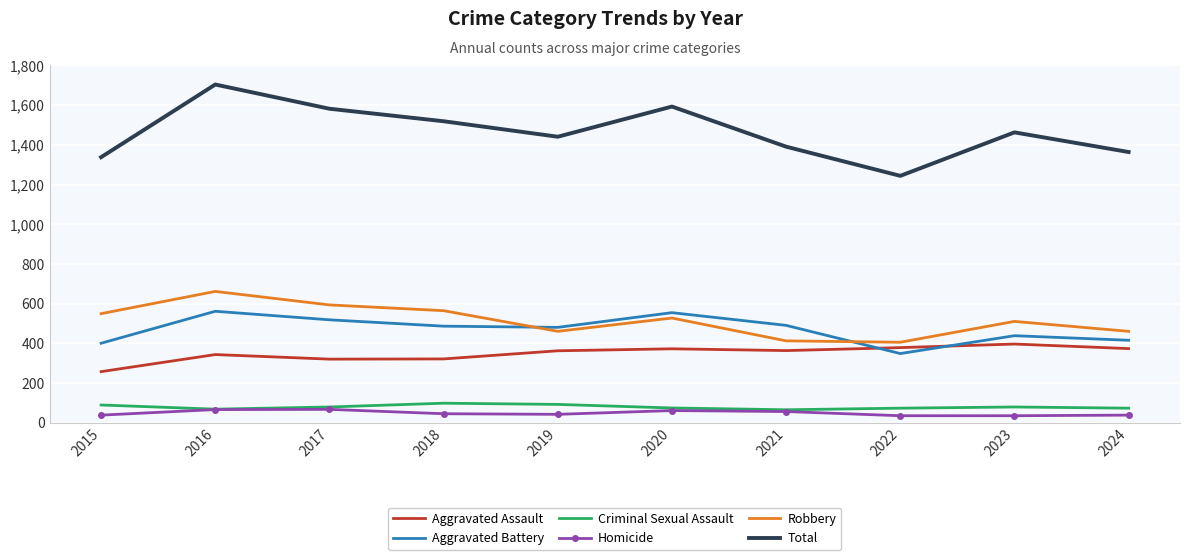

Which series has the largest total across all categories?

Total